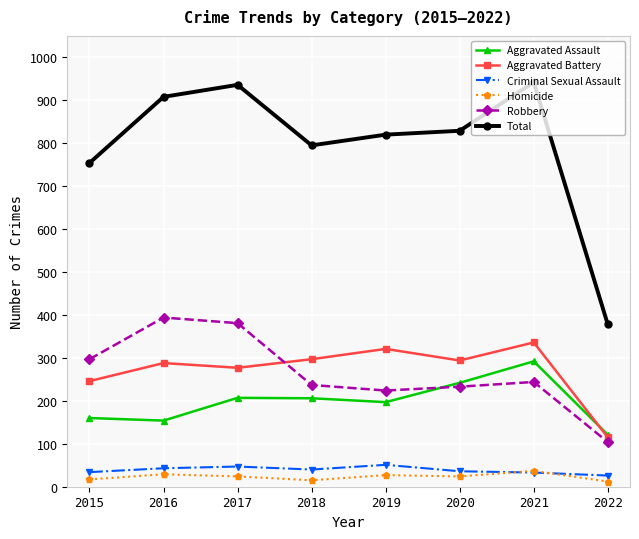

What is the difference between the Total values at 2015 and 2016?

154